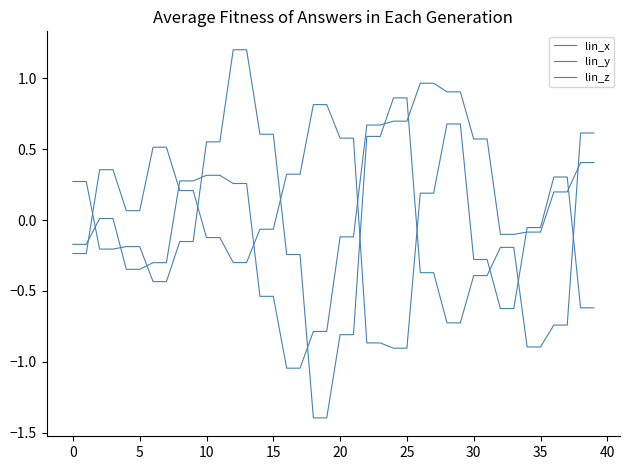

Is this an area chart (filled region under the line)?

No